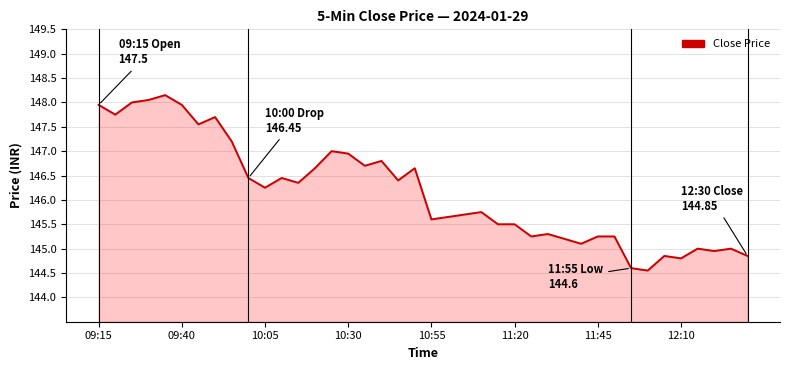

What is the smallest value displayed?

144.6